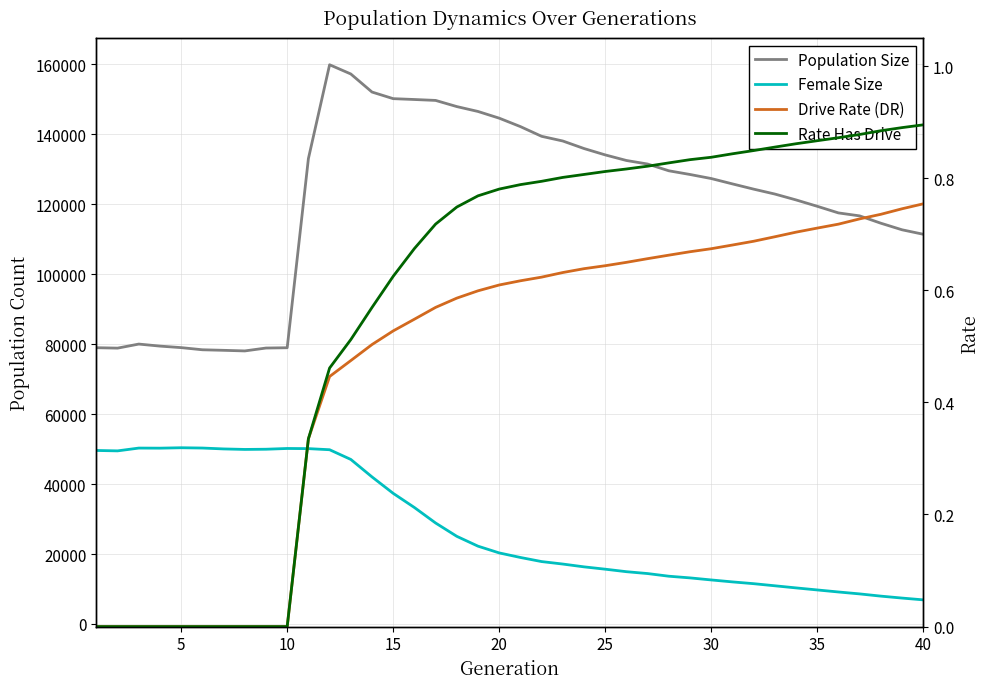

The Female Size series shows 73961.2 at 10. True or false?

False